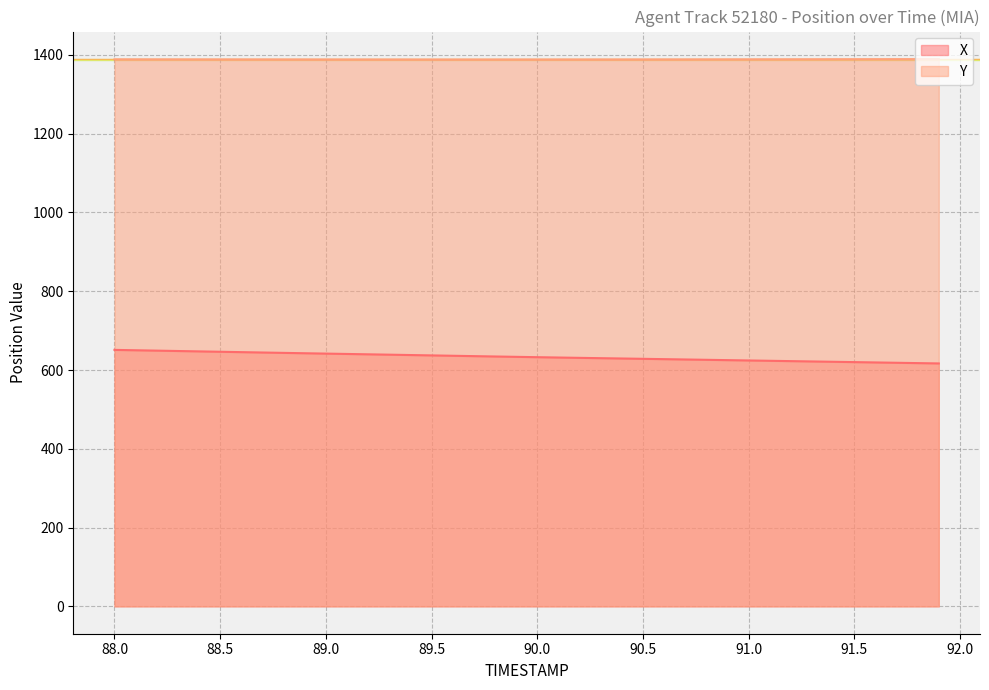

How many lines are shown in the chart?

2